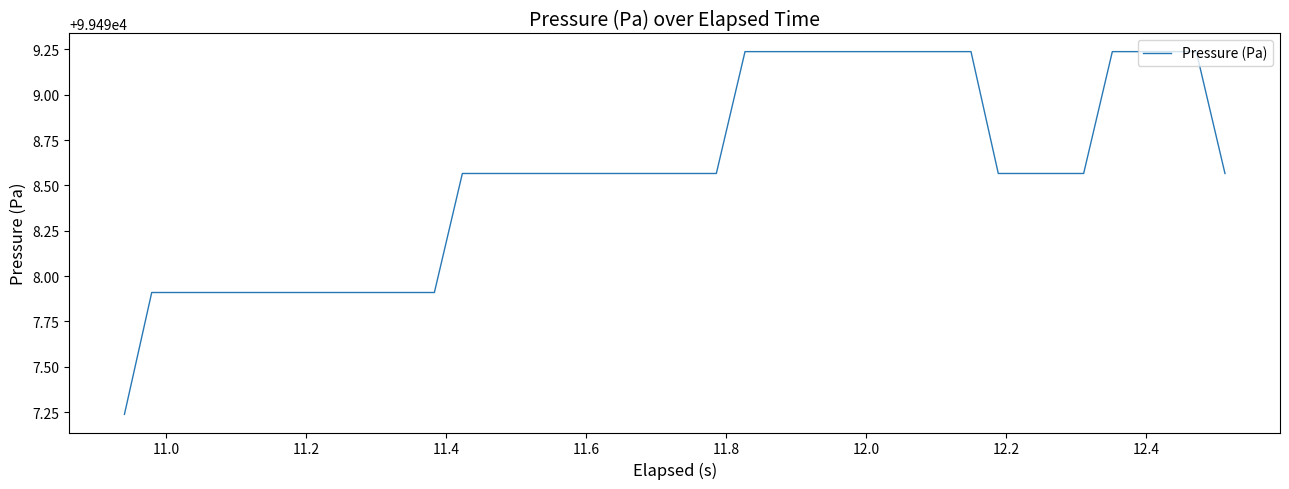

What is the difference between the maximum and minimum values?

2.0